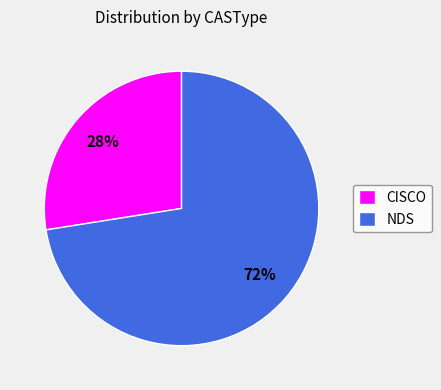

How many segments does this pie chart have?

2